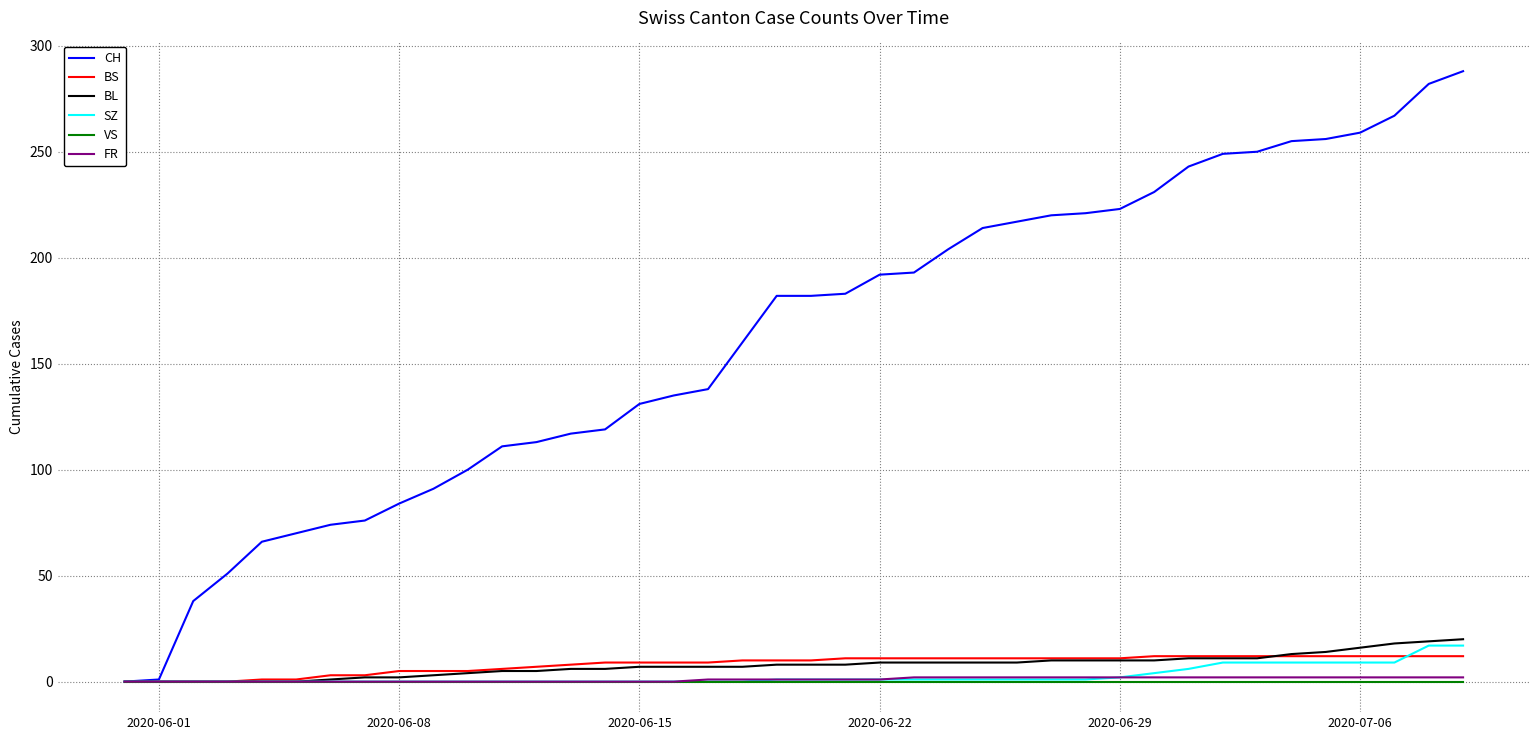

Which series has the largest range (max minus min)?

CH